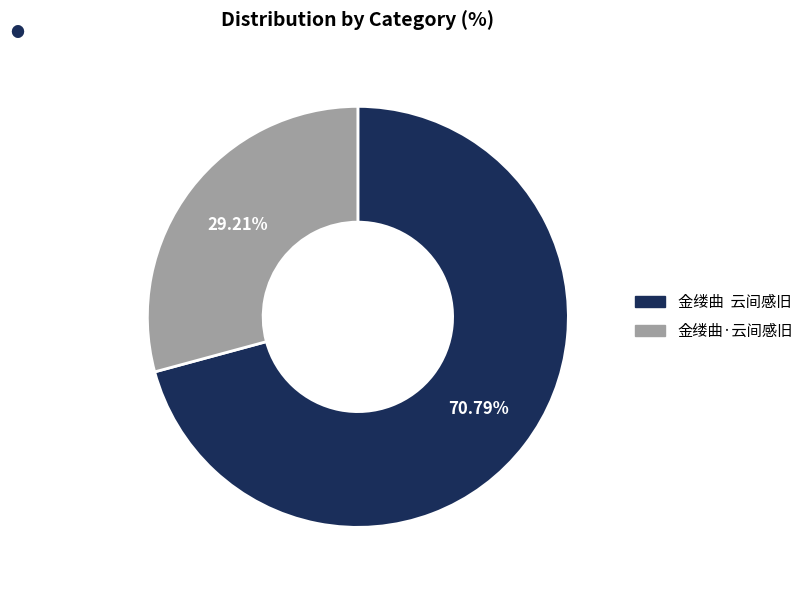

Count the number of slices in the pie.

2